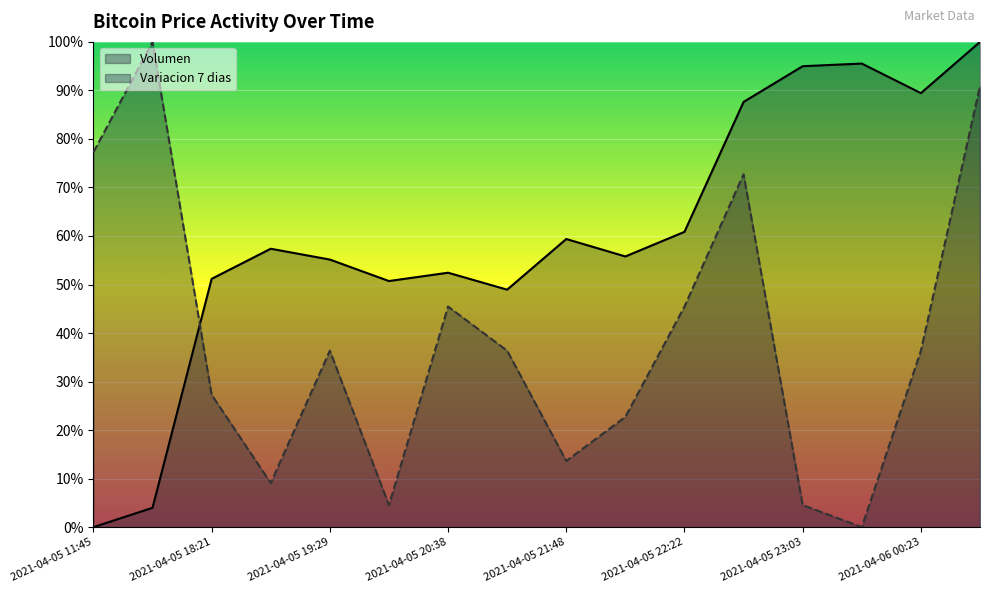

True or false: Volumen has a value of 0.2 at 2021-04-05 21:06.

False